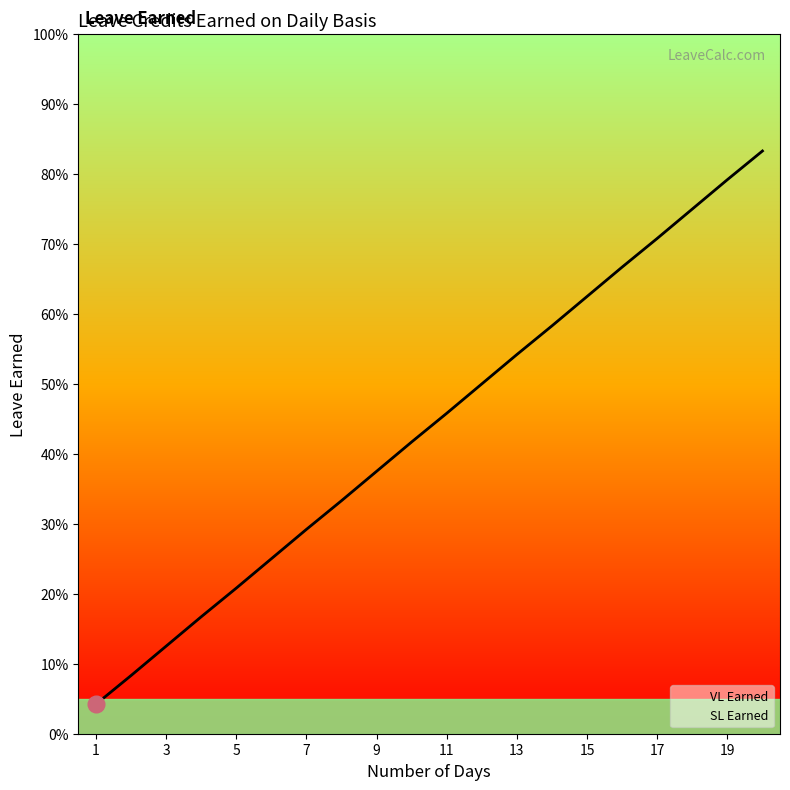

What is the value of the VL Earned point at the 19th from the left?

0.8